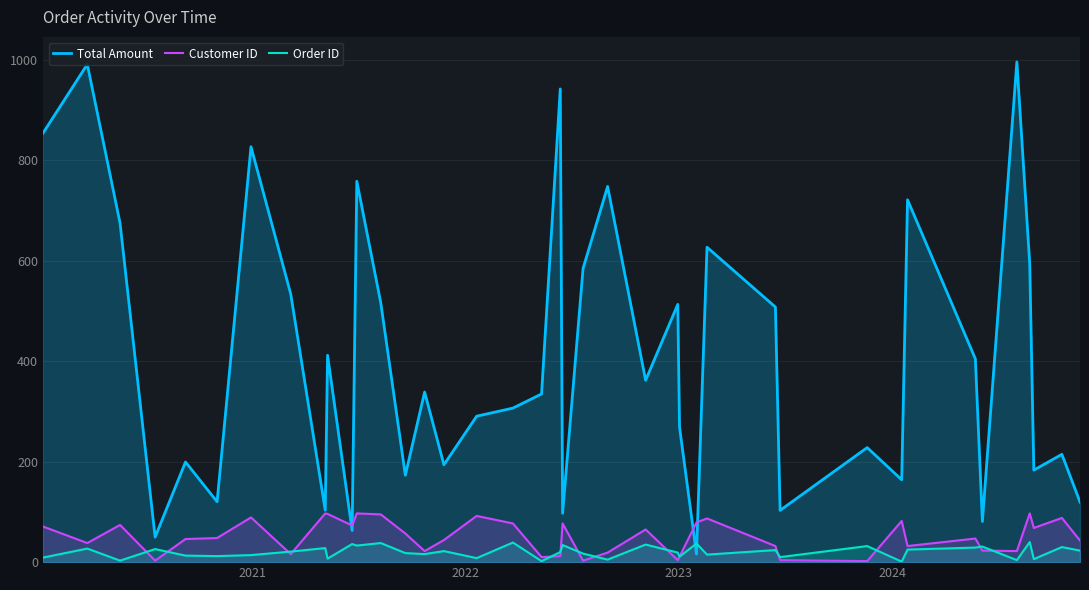

In Total Amount, how many points are higher than both neighbors (excluding endpoints)?

14